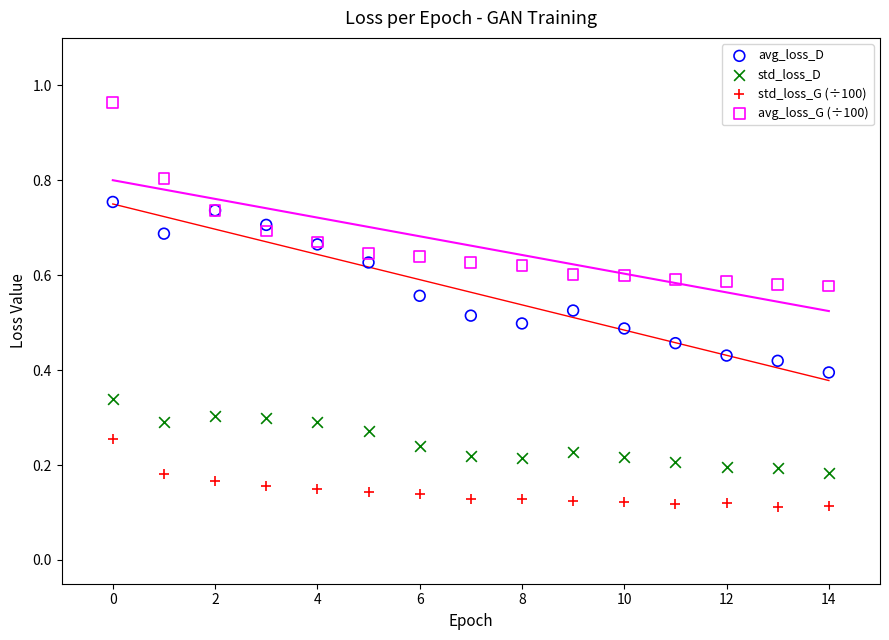

Which series contains the lowest Y value?

std_loss_G (÷100)